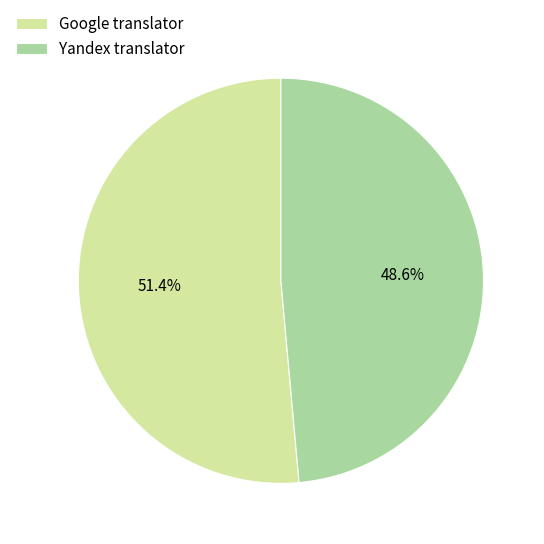

Count the number of slices in the pie.

2